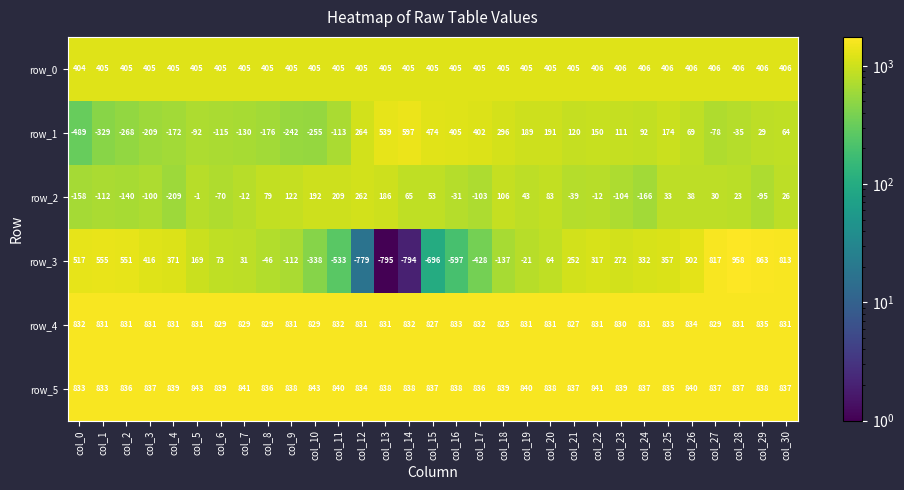

At which label does row_4 reach its minimum?

col_18